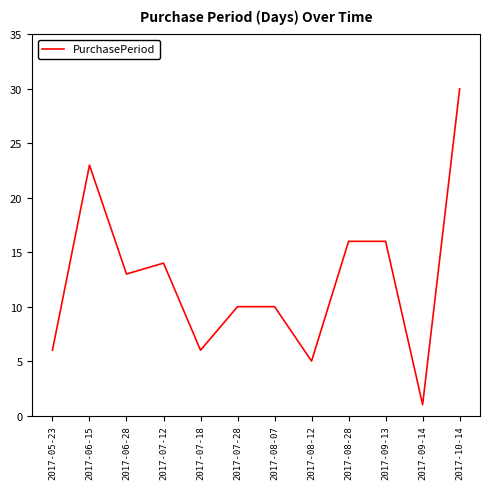

Reading left to right, what are all the values shown in this chart?

2017-05-23=6	2017-06-15=23	2017-06-28=13	2017-07-12=14	2017-07-18=6	2017-07-28=10	2017-08-07=10	2017-08-12=5	2017-08-28=16	2017-09-13=16	2017-09-14=1	2017-10-14=30